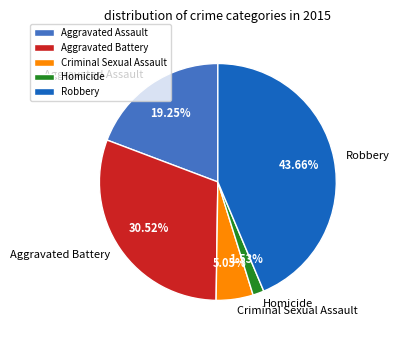

Does Homicide represent more than half of the total?

No